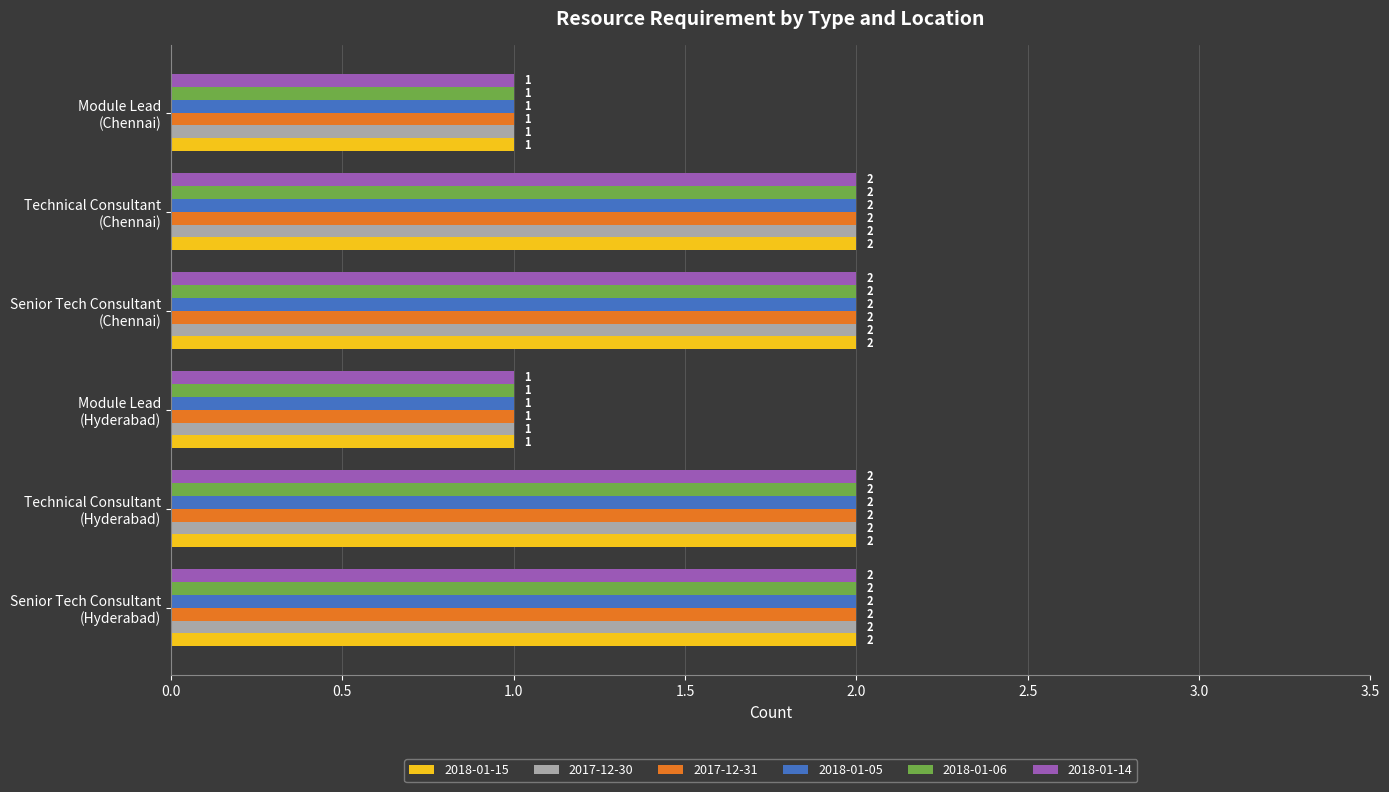

Count the 2018-01-14 values in the range 1 to 2.

6